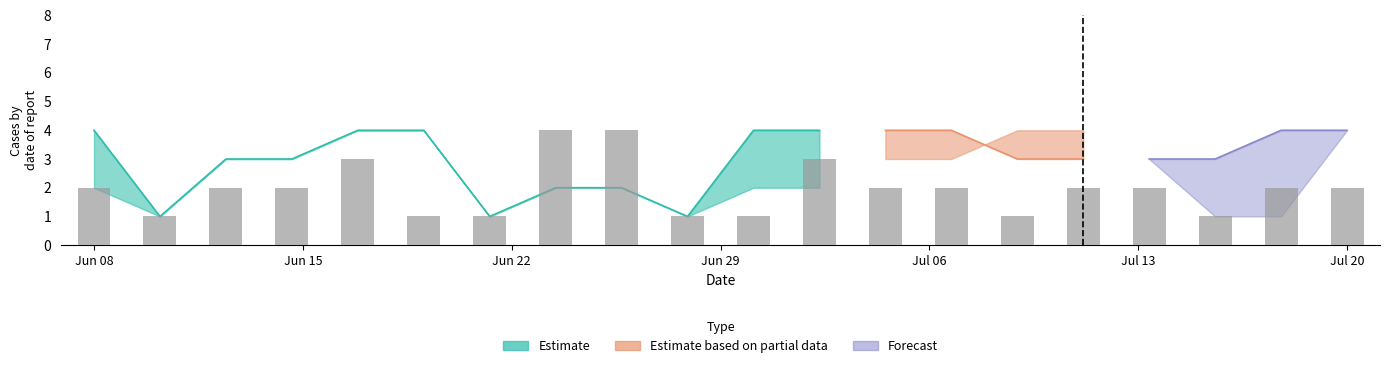

At which label does Estimate_upper reach its minimum?

1